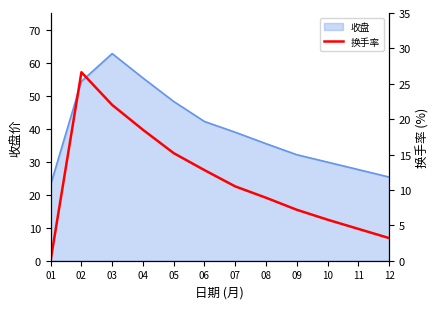

Is it true that 收盘 equals 48.2 at 10?

False